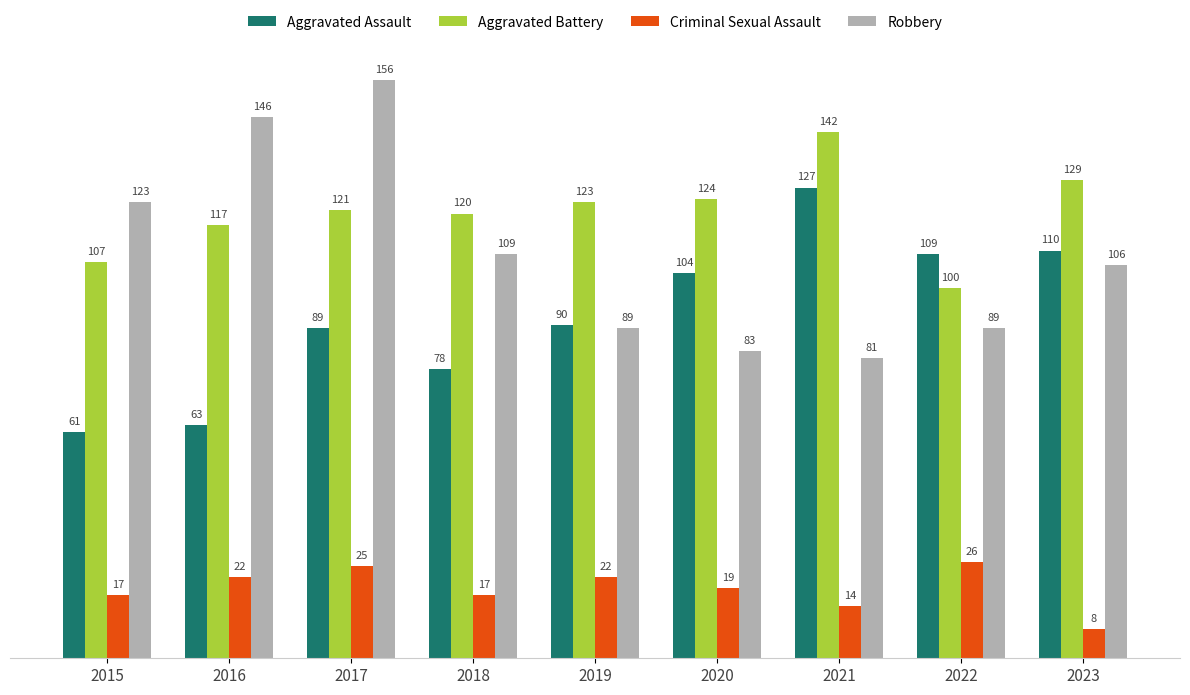

What is the difference between the maximum and minimum values in the Robbery series?

75